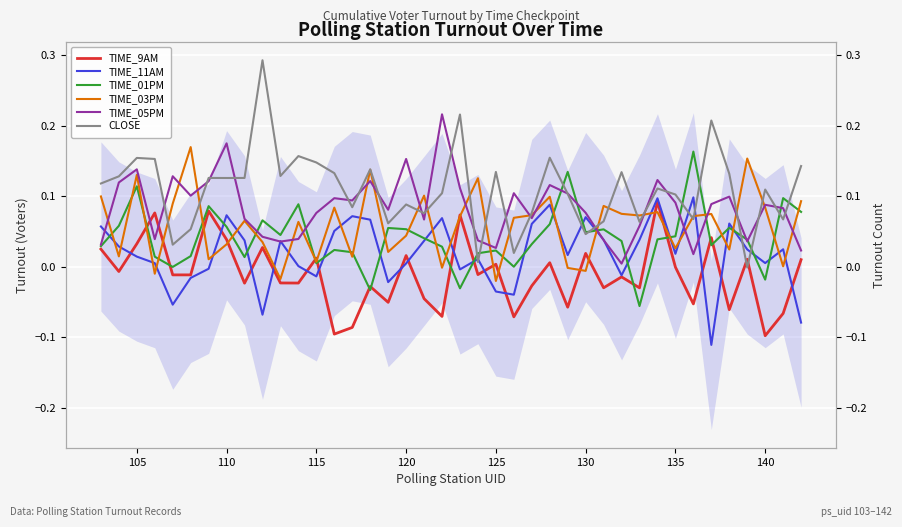

Reading left to right, transcribe all the data shown in this chart.

TIME_9AM: 0.0	-0.0	0.0	0.1	-0.0	-0.0	0.1	0.0	-0.0	0.0	-0.0	-0.0	0.0	-0.1	-0.1	-0.0	-0.1	0.0	-0.0	-0.1	0.1	-0.0	0.0	-0.1	-0.0	0.0	-0.1	0.0	-0.0	-0.0	-0.0	0.1	-0.0	-0.1	0.0	-0.1	0.0	-0.1	-0.1	0.0
TIME_11AM: 0.1	0.0	0.0	0.0	-0.1	-0.0	-0.0	0.1	0.0	-0.1	0.0	0.0	-0.0	0.1	0.1	0.1	-0.0	0.0	0.0	0.1	-0.0	0.0	-0.0	-0.0	0.1	0.1	0.0	0.1	0.0	-0.0	0.0	0.1	0.0	0.1	-0.1	0.1	0.0	0.0	0.0	-0.1
TIME_01PM: 0.0	0.1	0.1	0.0	-0.0	0.0	0.1	0.1	0.0	0.1	0.0	0.1	0.0	0.0	0.0	-0.0	0.1	0.1	0.0	0.0	-0.0	0.0	0.0	-0.0	0.0	0.1	0.1	0.0	0.1	0.0	-0.1	0.0	0.0	0.2	0.0	0.1	0.0	-0.0	0.1	0.1
TIME_03PM: 0.1	0.0	0.1	-0.0	0.1	0.2	0.0	0.0	0.1	0.0	-0.0	0.1	0.0	0.1	0.0	0.1	0.0	0.0	0.1	-0.0	0.1	0.1	-0.0	0.1	0.1	0.1	-0.0	-0.0	0.1	0.1	0.1	0.1	0.0	0.1	0.1	0.0	0.2	0.1	0.0	0.1
TIME_05PM: 0.0	0.1	0.1	0.0	0.1	0.1	0.1	0.2	0.1	0.0	0.0	0.0	0.1	0.1	0.1	0.1	0.1	0.2	0.1	0.2	0.1	0.0	0.0	0.1	0.1	0.1	0.1	0.1	0.0	0.0	0.1	0.1	0.1	0.0	0.1	0.1	0.0	0.1	0.1	0.0
CLOSE: 0.1	0.1	0.2	0.2	0.0	0.1	0.1	0.1	0.1	0.3	0.1	0.2	0.1	0.1	0.1	0.1	0.1	0.1	0.1	0.1	0.2	0.0	0.1	0.0	0.1	0.2	0.1	0.0	0.1	0.1	0.1	0.1	0.1	0.1	0.2	0.1	-0.0	0.1	0.1	0.1